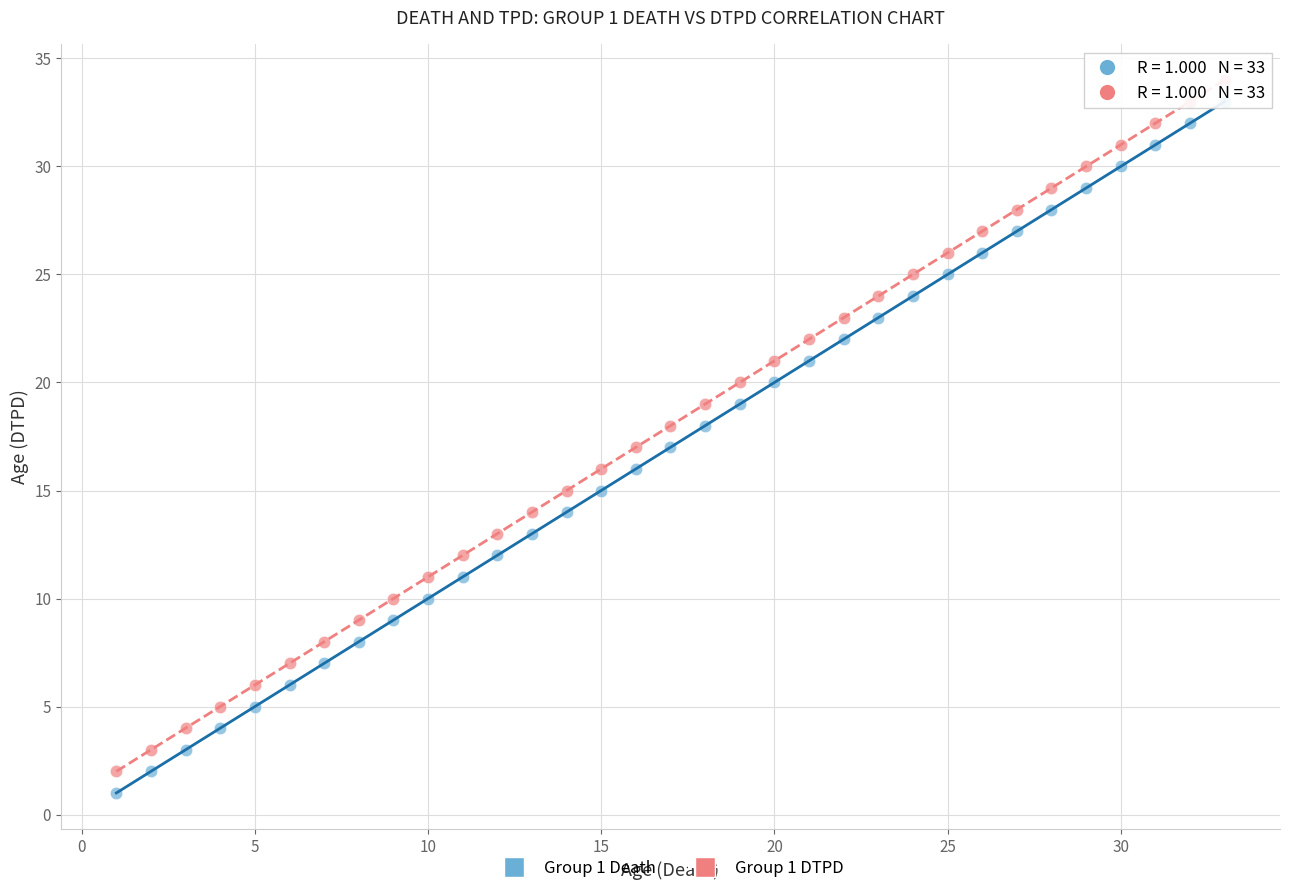

What is the X range (max minus min) for the scatter plot?

32